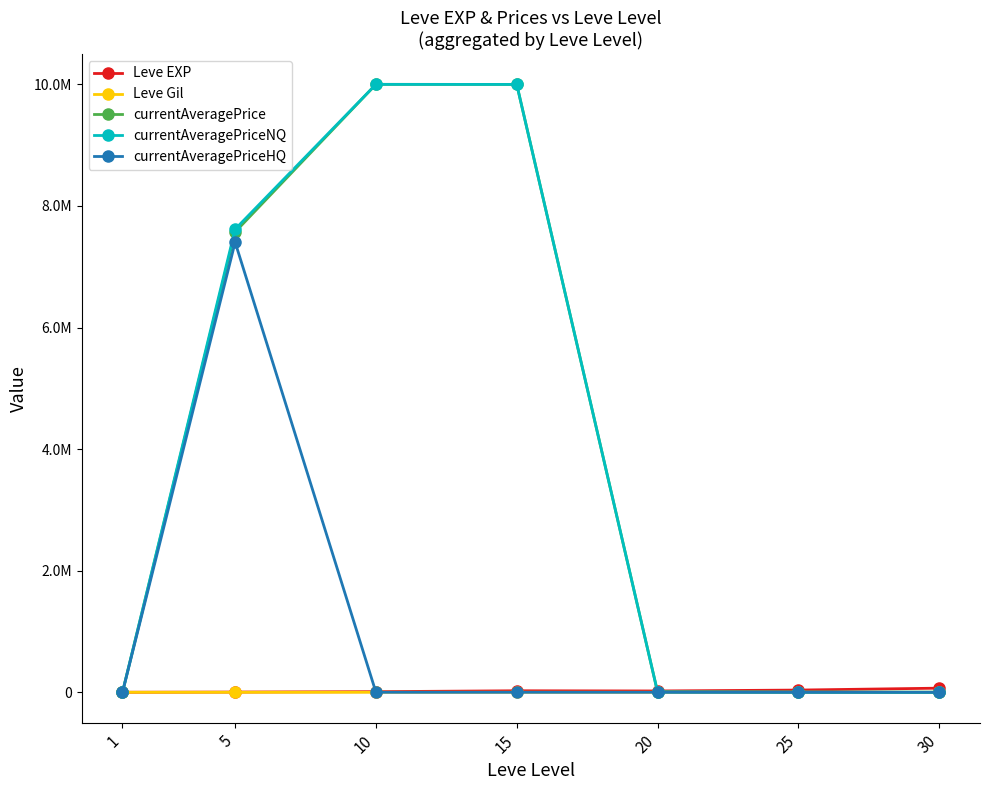

Reading right to left, list all the values displayed in this chart.

Leve EXP: 30=67730.0	25=36390.0	20=21600.0	15=24790.0	10=9990.0	5=3600.0	1=630.0
Leve Gil: 30=463.0	25=485.0	20=290.0	15=529.0	10=293.0	5=139.0	1=113.0
currentAveragePrice: 30=0.0	25=2158.5	20=5900.0	15=10000000.0	10=10001000.0	5=7571870.0	1=62.9
currentAveragePriceNQ: 30=0.0	25=2158.5	20=5900.0	15=10000000.0	10=10001000.0	5=7618500.5	1=13.8
currentAveragePriceHQ: 30=0.0	25=0.0	20=0.0	15=0.0	10=0.0	5=7404000.0	1=210.0